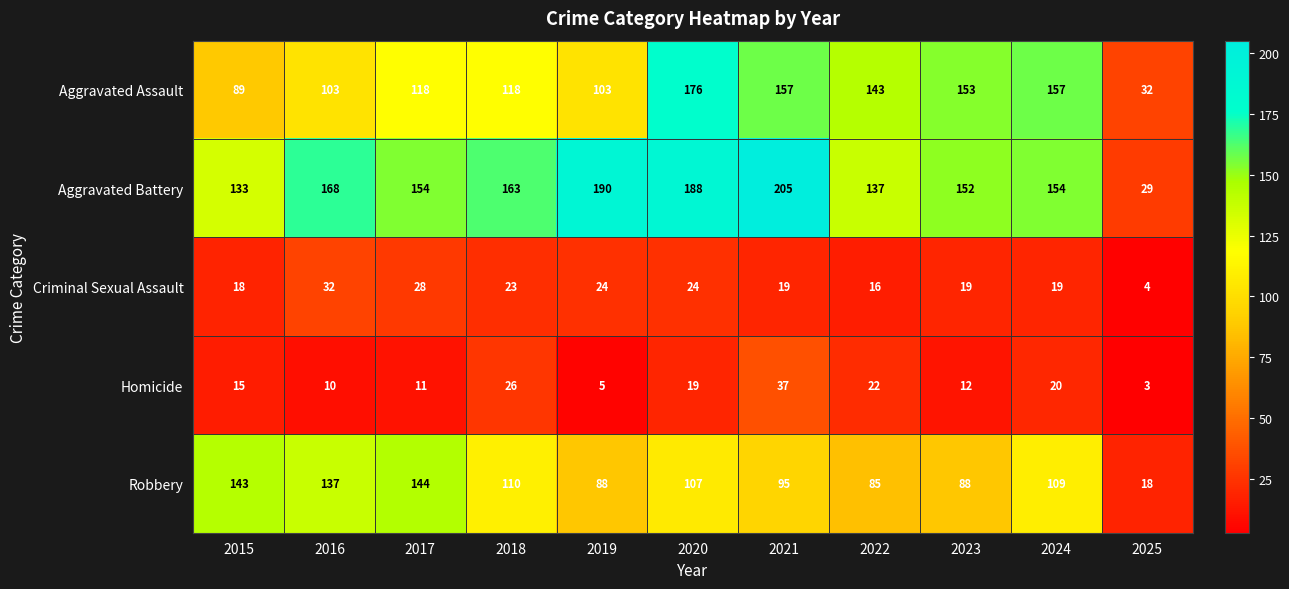

Where does the Aggravated Battery series first go above 154?

2016